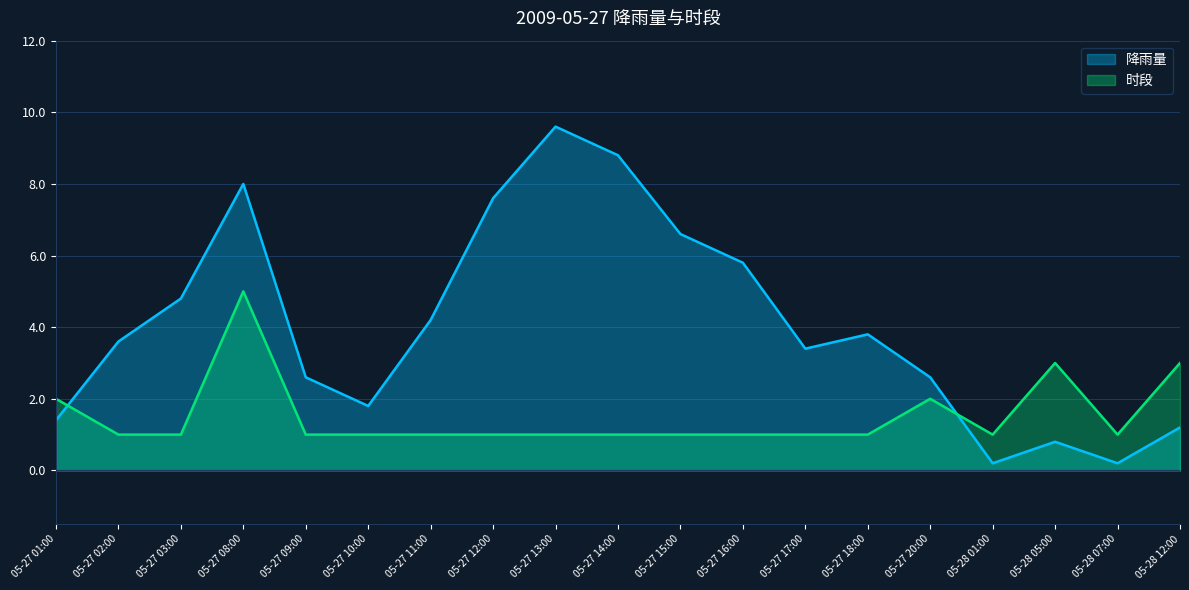

Reading left to right, what are all the values shown in this chart?

降雨量: 05-27 01:00=1.4	05-27 02:00=3.6	05-27 03:00=4.8	05-27 08:00=8.0	05-27 09:00=2.6	05-27 10:00=1.8	05-27 11:00=4.2	05-27 12:00=7.6	05-27 13:00=9.6	05-27 14:00=8.8	05-27 15:00=6.6	05-27 16:00=5.8	05-27 17:00=3.4	05-27 18:00=3.8	05-27 20:00=2.6	05-28 01:00=0.2	05-28 05:00=0.8	05-28 07:00=0.2	05-28 12:00=1.2
时段: 05-27 01:00=2.0	05-27 02:00=1.0	05-27 03:00=1.0	05-27 08:00=5.0	05-27 09:00=1.0	05-27 10:00=1.0	05-27 11:00=1.0	05-27 12:00=1.0	05-27 13:00=1.0	05-27 14:00=1.0	05-27 15:00=1.0	05-27 16:00=1.0	05-27 17:00=1.0	05-27 18:00=1.0	05-27 20:00=2.0	05-28 01:00=1.0	05-28 05:00=3.0	05-28 07:00=1.0	05-28 12:00=3.0